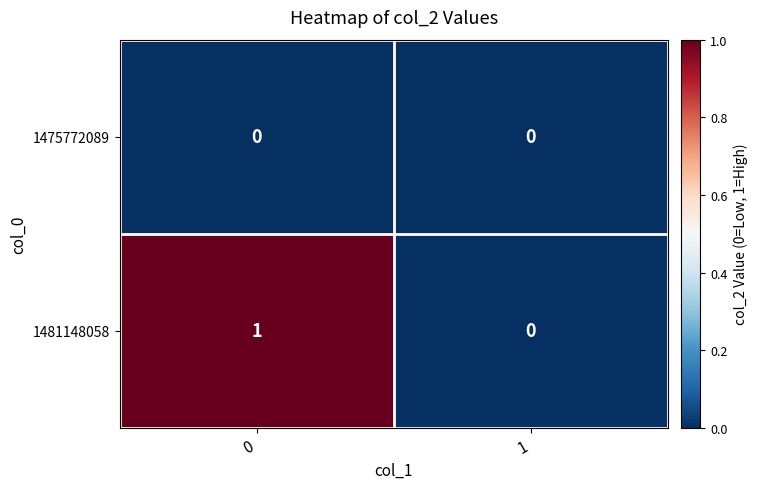

The value of 1475772089 at 0 is 0. True or false?

True